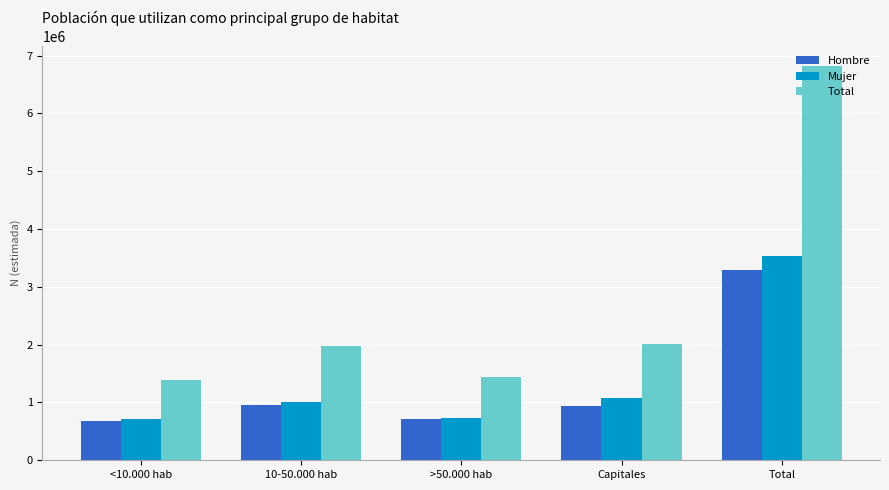

The value of Hombre at Capitales is 261712. True or false?

False